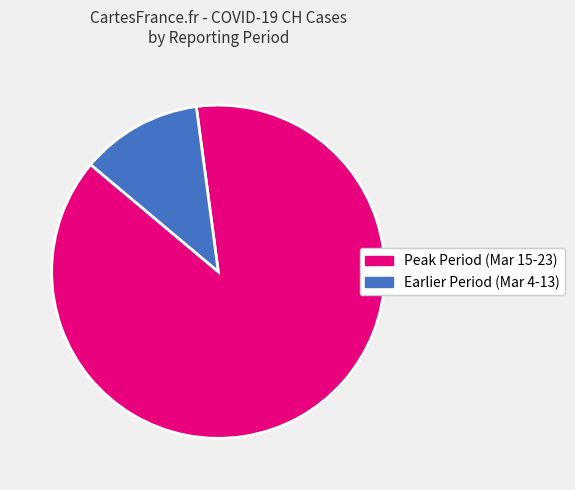

Does any single category account for the majority?

Yes